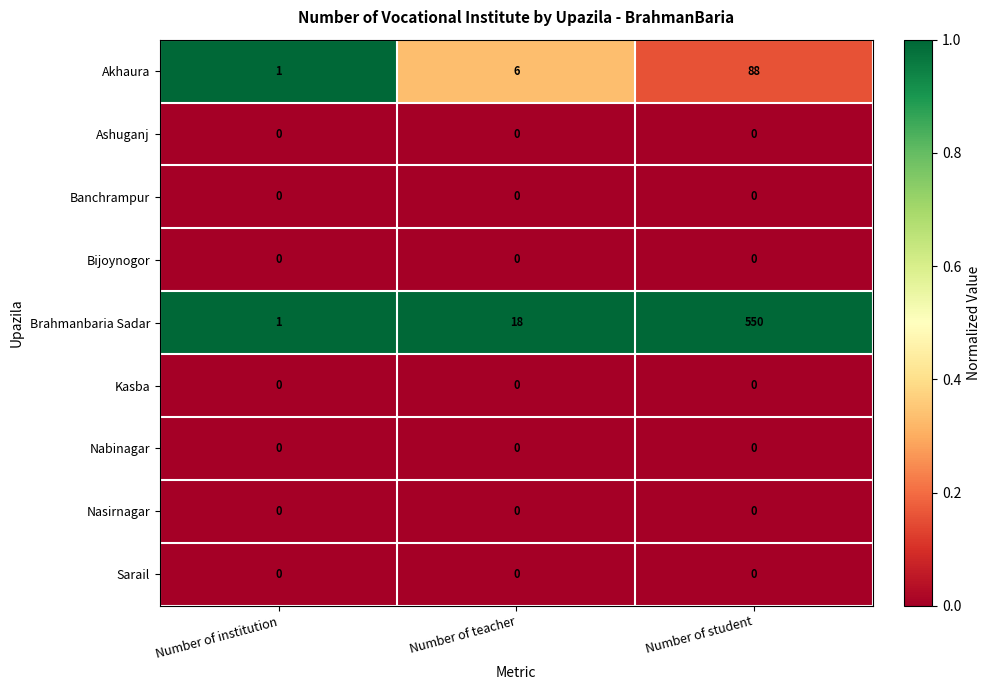

Which series has the largest total across all categories?

Brahmanbaria Sadar